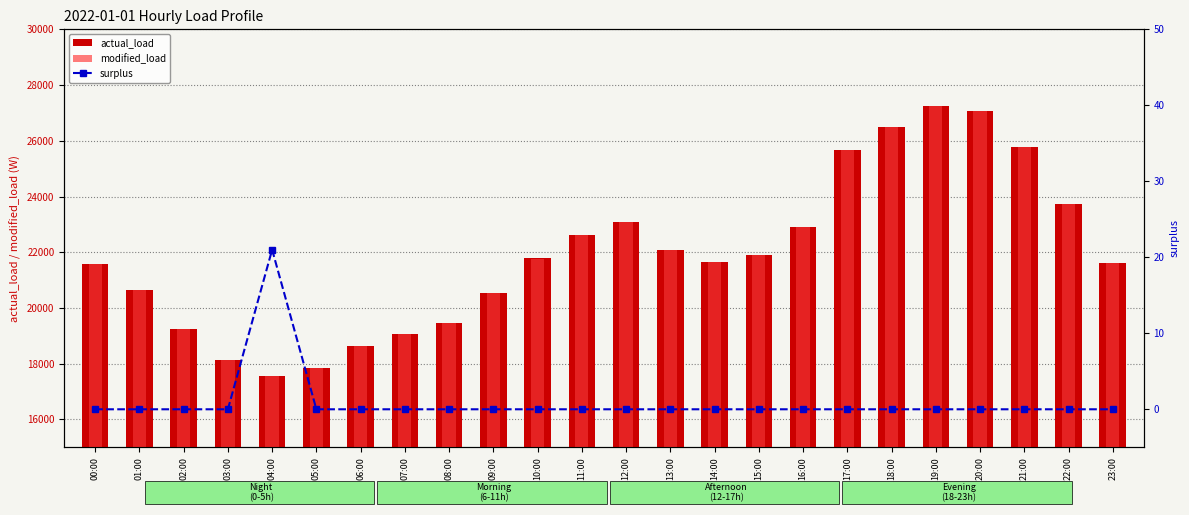

Is the value of actual_load at 12:00 greater than the value of surplus at 12:00?

Yes